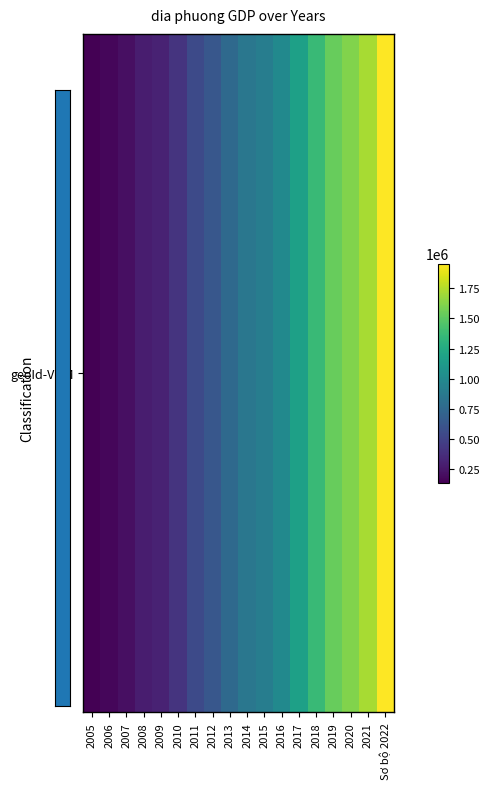

Rank the categories by value from lowest to highest.

2005, 2006, 2007, 2008, 2009, 2010, 2011, 2012, 2013, 2014, 2015, 2016, 2017, 2018, 2019, 2020, 2021, Sơ bộ 2022